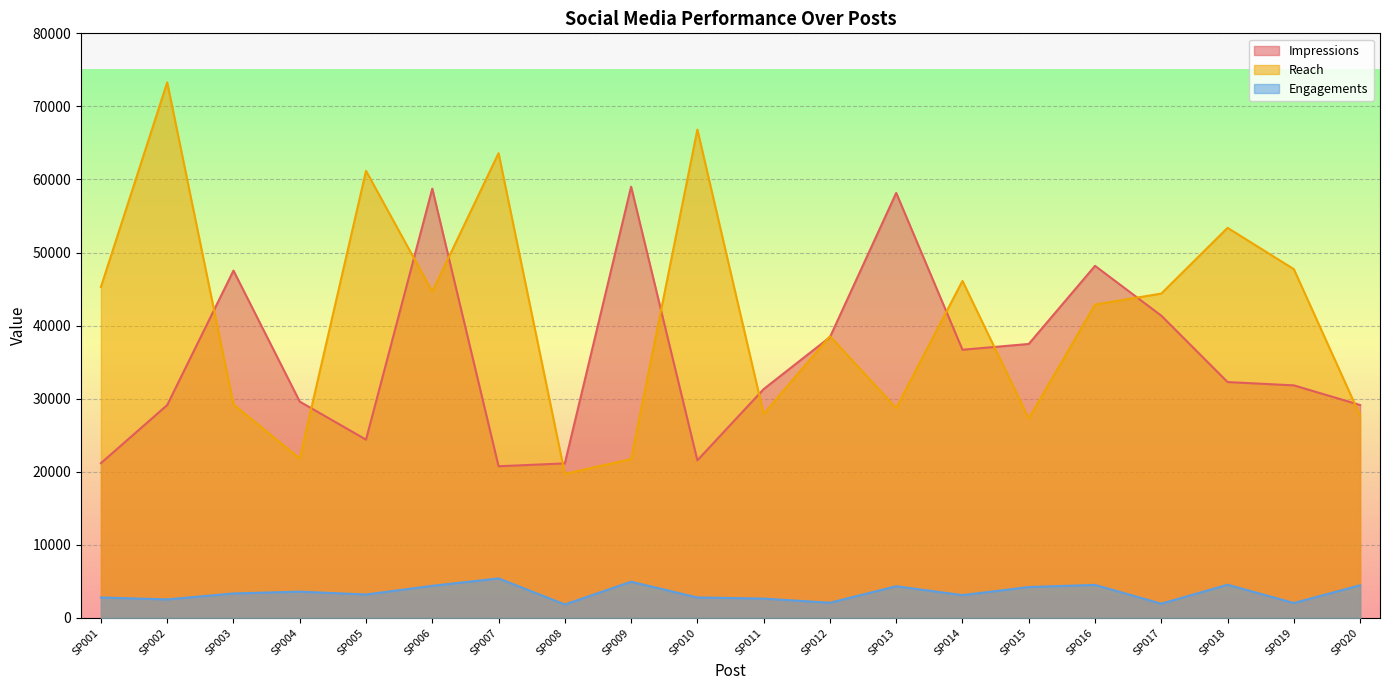

List the labels in order of Impressions value, largest first.

SP009, SP006, SP013, SP016, SP003, SP017, SP012, SP015, SP014, SP018, SP019, SP011, SP004, SP020, SP002, SP005, SP010, SP001, SP008, SP007